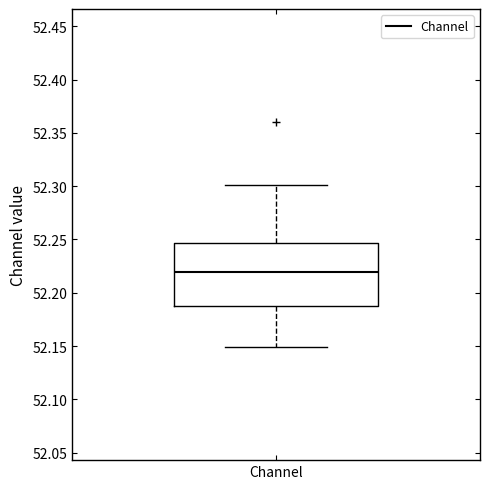

Transcribe this box plot: give where the median line is, the range the box spans, and where the two whiskers end, as read against the y-axis. The values are not printed on the chart, so give them approximately, as read against the axis.

median 52.220, box 52.190 to 52.245, whiskers 52.150 to 52.300